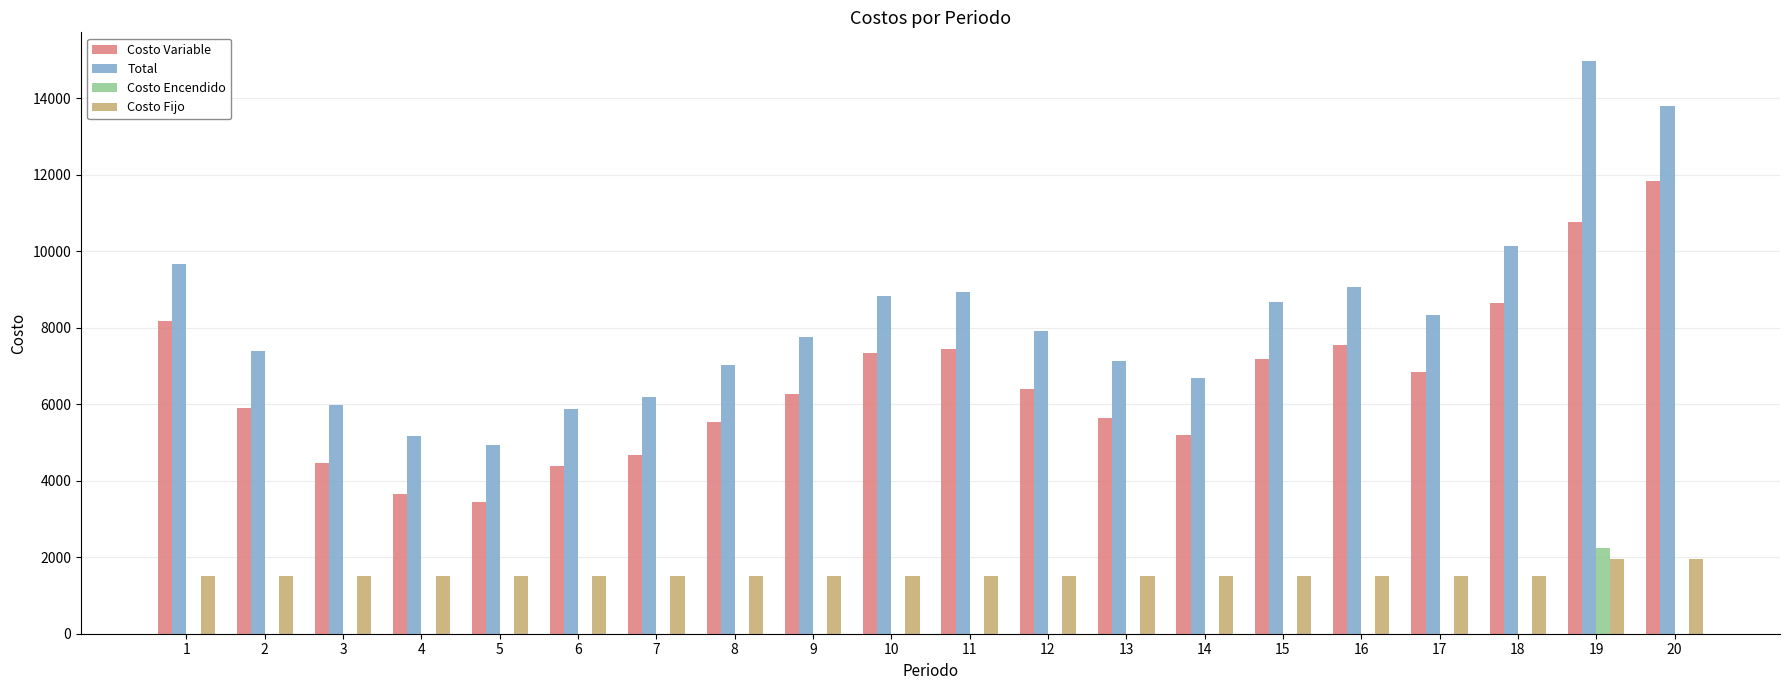

Reading left to right, list all the values displayed in this chart.

Costo Variable: 1=8170.0	2=5898.8	3=4473.8	4=3660.7	5=3437.6	6=4375.3	7=4679.9	8=5526.2	9=6253.2	10=7324.5	11=7434.7	12=6404.0	13=5636.0	14=5186.0	15=7172.0	16=7556.0	17=6829.2	18=8645.6	19=10769.6	20=11843.4
Total: 1=9670.0	2=7398.8	3=5973.8	4=5160.7	5=4937.6	6=5875.3	7=6179.9	8=7026.2	9=7753.2	10=8824.5	11=8934.7	12=7904.0	13=7136.0	14=6686.0	15=8672.0	16=9056.0	17=8329.2	18=10145.6	19=14969.6	20=13793.4
Costo Encendido: 1=0.0	2=0.0	3=0.0	4=0.0	5=0.0	6=0.0	7=0.0	8=0.0	9=0.0	10=0.0	11=0.0	12=0.0	13=0.0	14=0.0	15=0.0	16=0.0	17=0.0	18=0.0	19=2250.0	20=0.0
Costo Fijo: 1=1500.0	2=1500.0	3=1500.0	4=1500.0	5=1500.0	6=1500.0	7=1500.0	8=1500.0	9=1500.0	10=1500.0	11=1500.0	12=1500.0	13=1500.0	14=1500.0	15=1500.0	16=1500.0	17=1500.0	18=1500.0	19=1950.0	20=1950.0